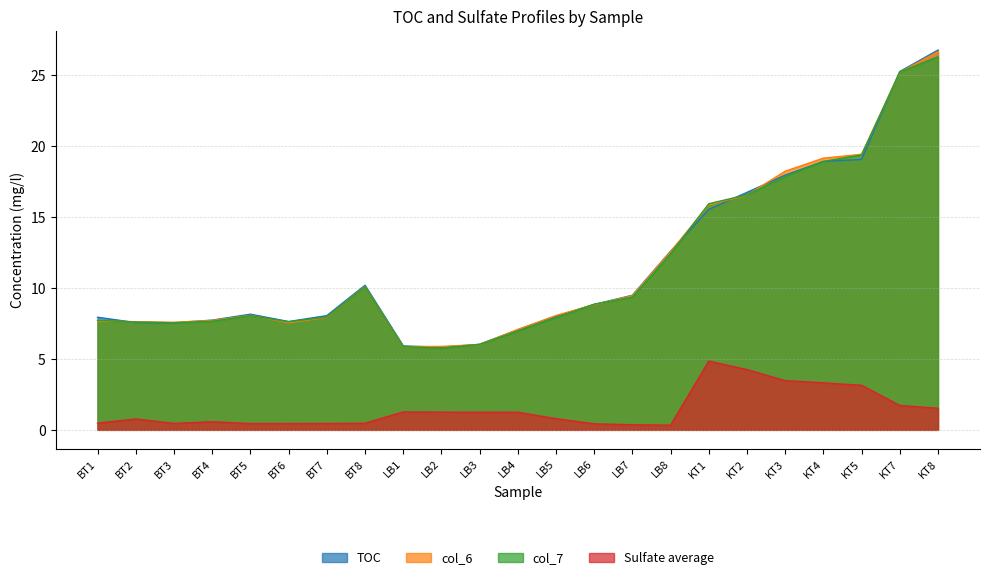

Which series changed the most between BT7 and LB8?

col_6